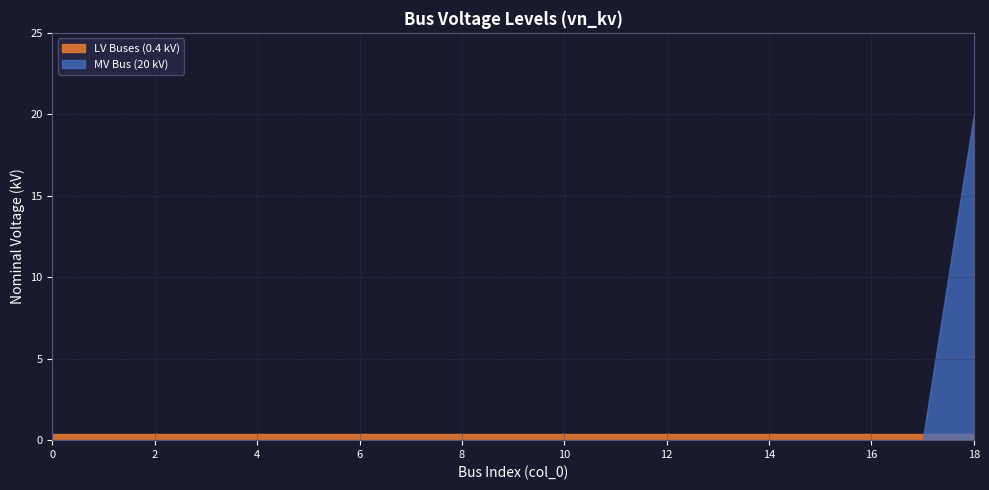

The chart shows a value of 0.2 at 5. True or false?

False